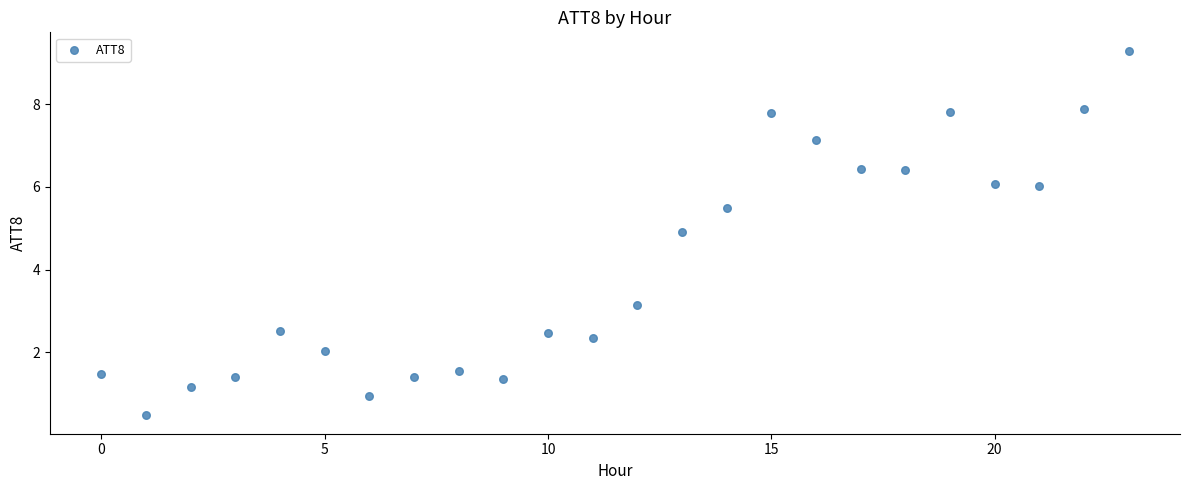

What is the range of Y values (max minus min)?

8.8